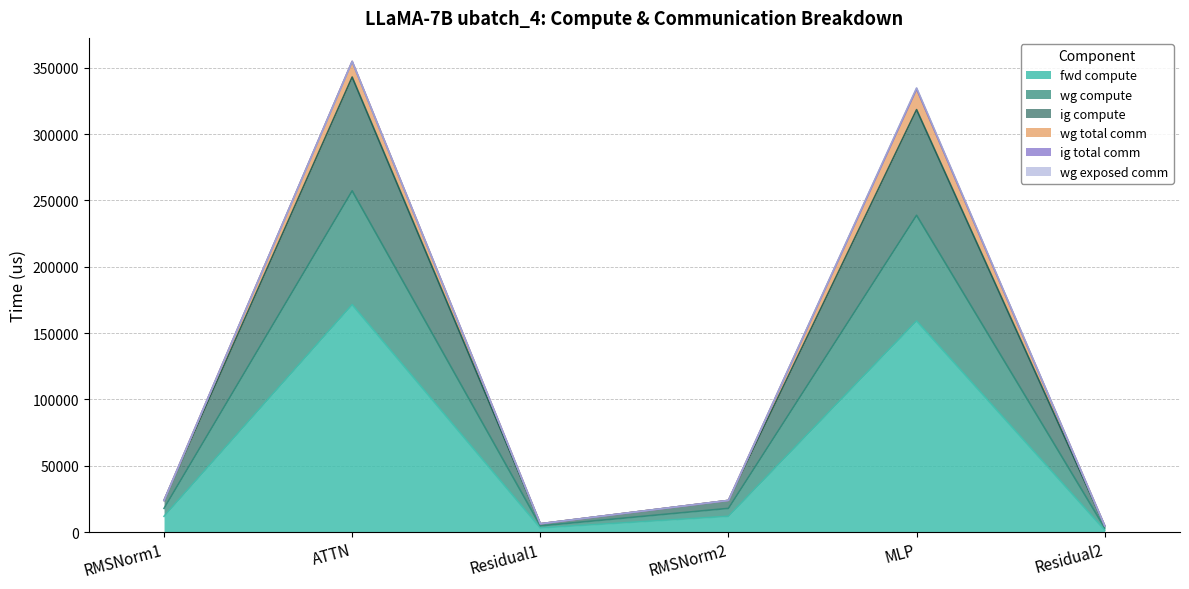

Does the chart display data point markers on the line(s)?

No